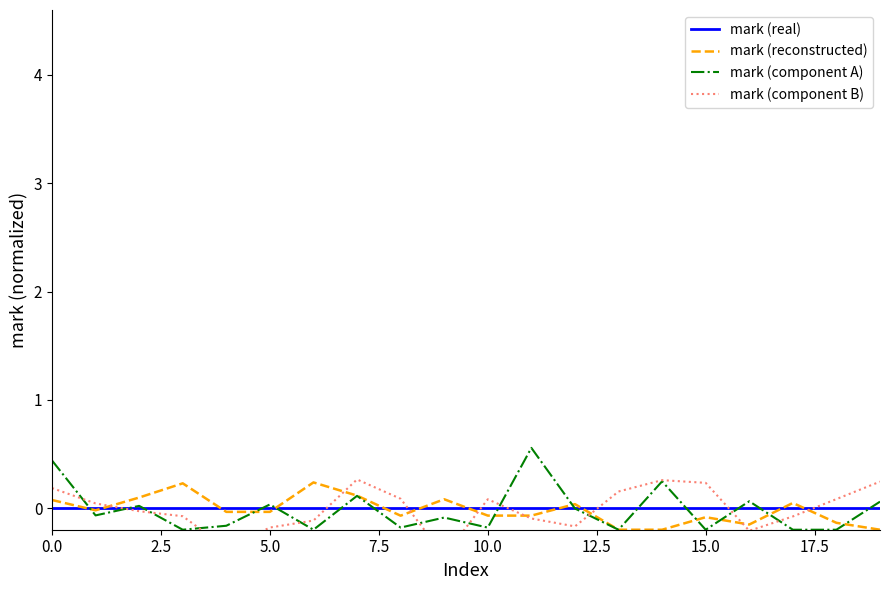

How many times do mark (real) and mark (reconstructed) cross each other?

11